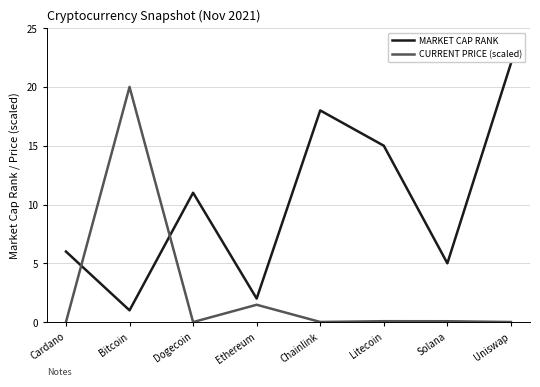

At which label does MARKET CAP RANK reach its minimum?

Bitcoin